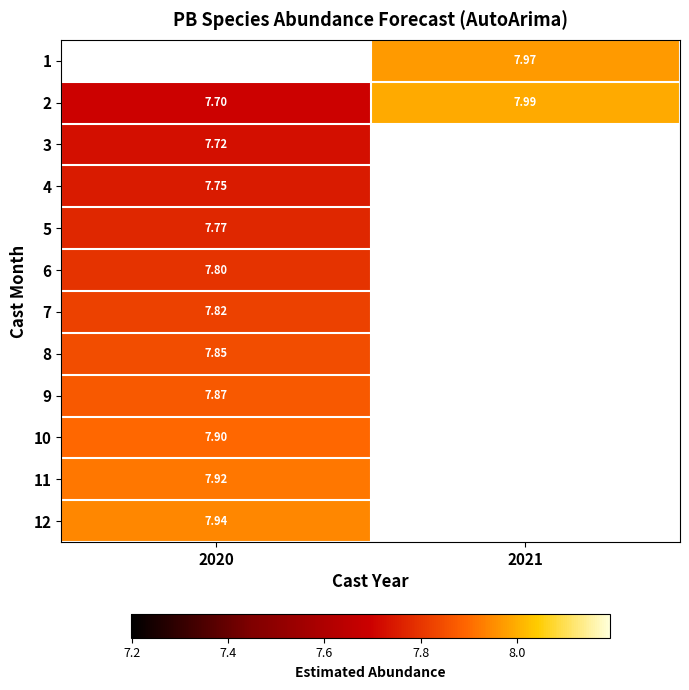

Rank the series at 2020 from highest to lowest value.

12, 11, 10, 9, 8, 7, 6, 5, 4, 3, 1, 2